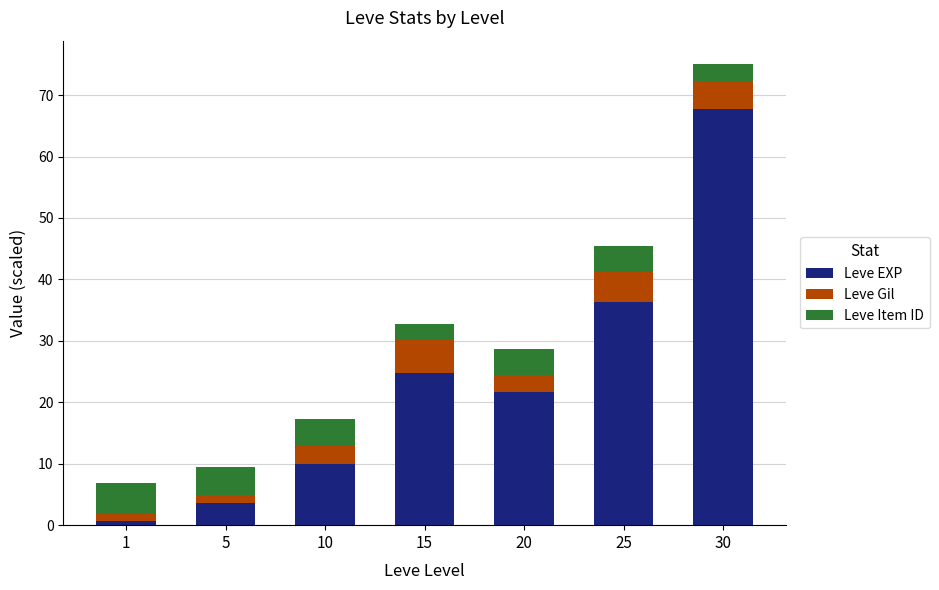

What is the difference between the Leve EXP values at 30 and 20?

46.1